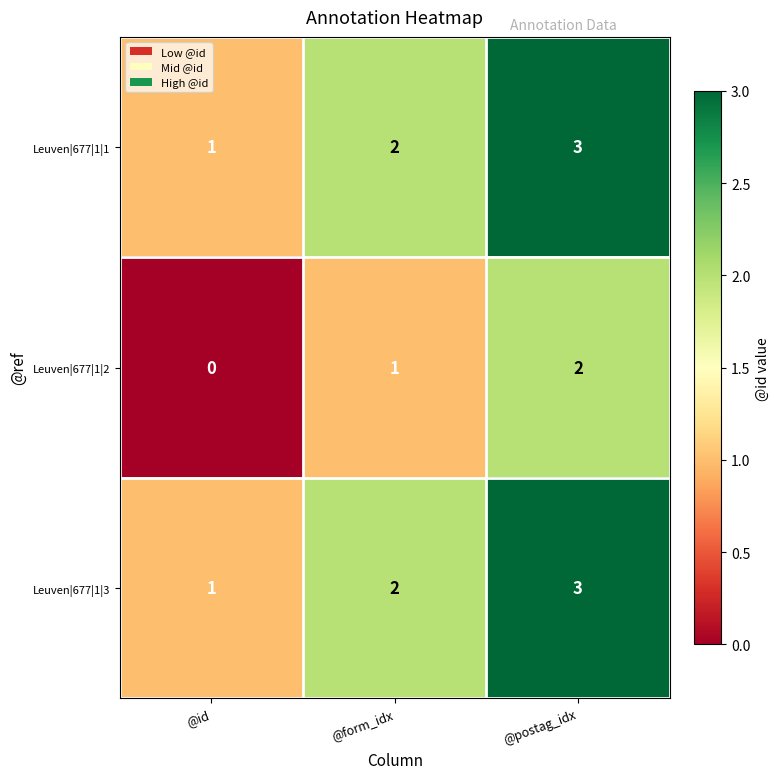

What is the sum of the Leuven|677|1|3 values at @postag_idx and @id?

4